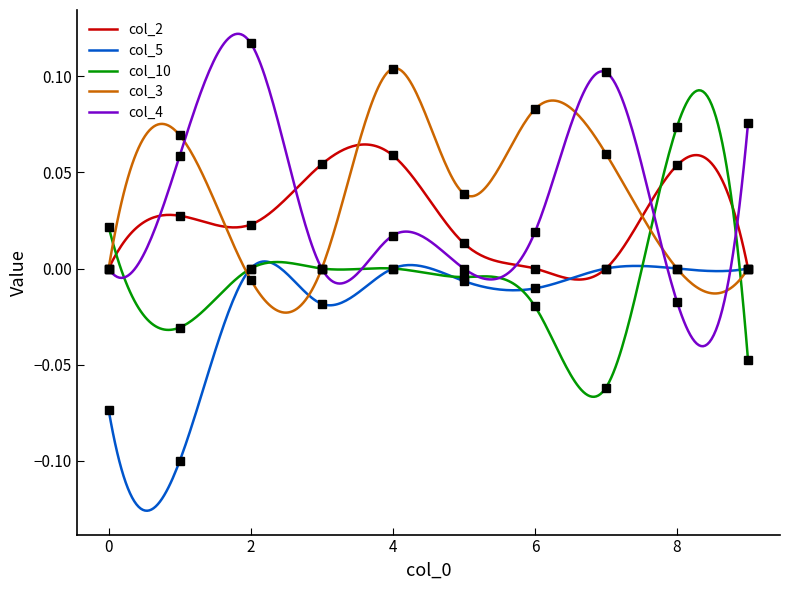

How many values in col_3 are below zero?

1